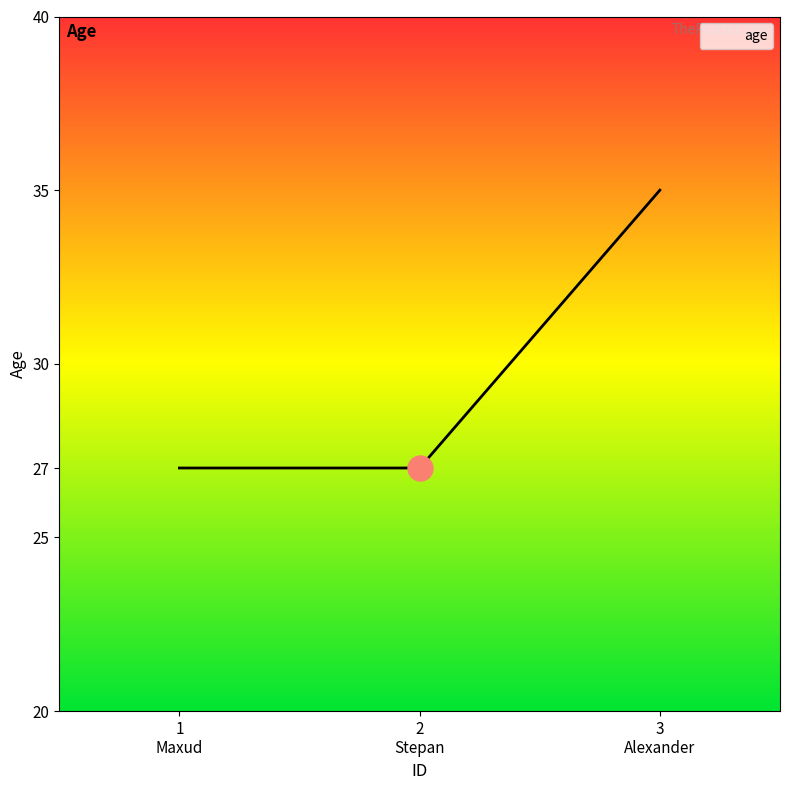

What is the smallest value displayed?

27